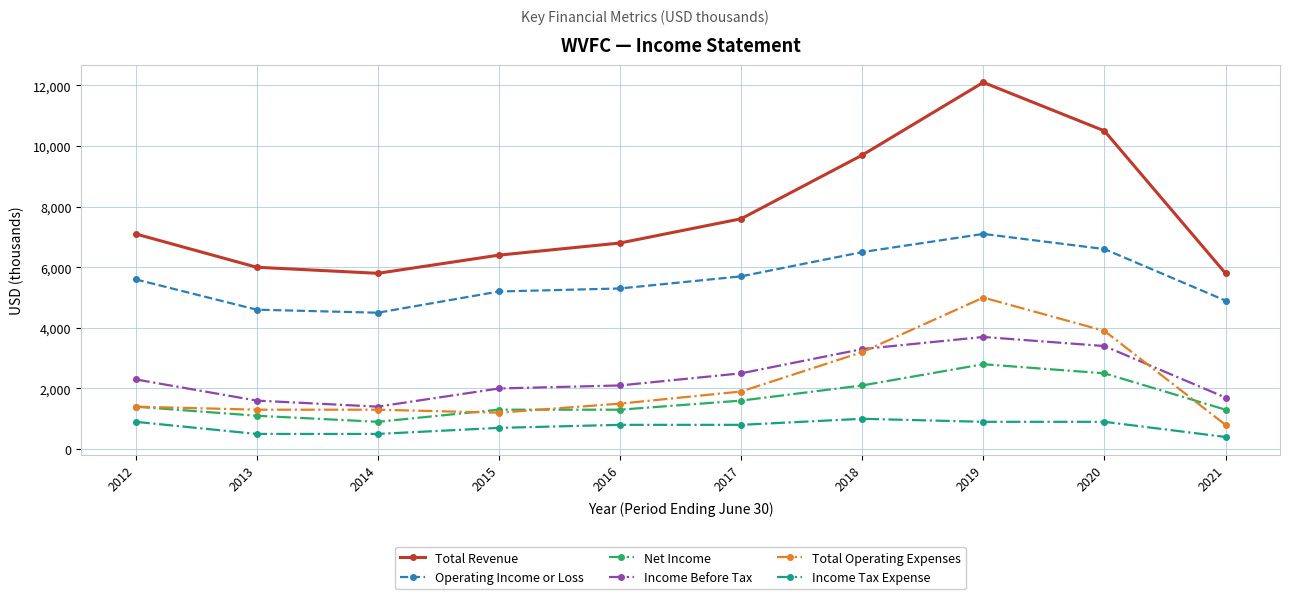

Between 2012 and 2021, which series saw the biggest shift?

Total Revenue